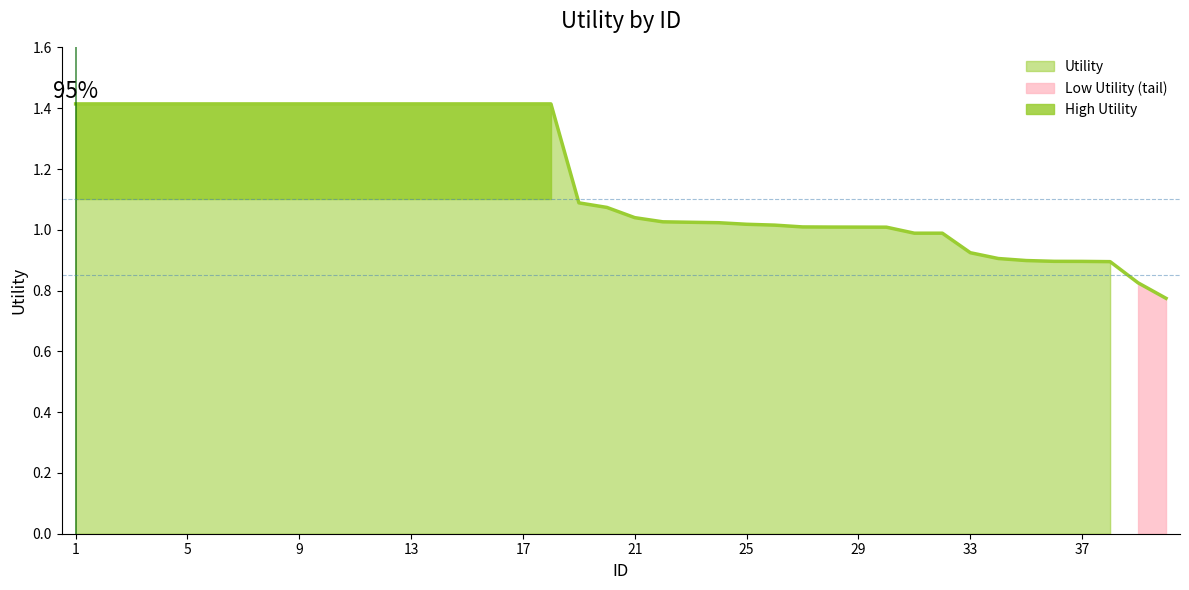

True or false: the data shows 1.4 at 2.

True